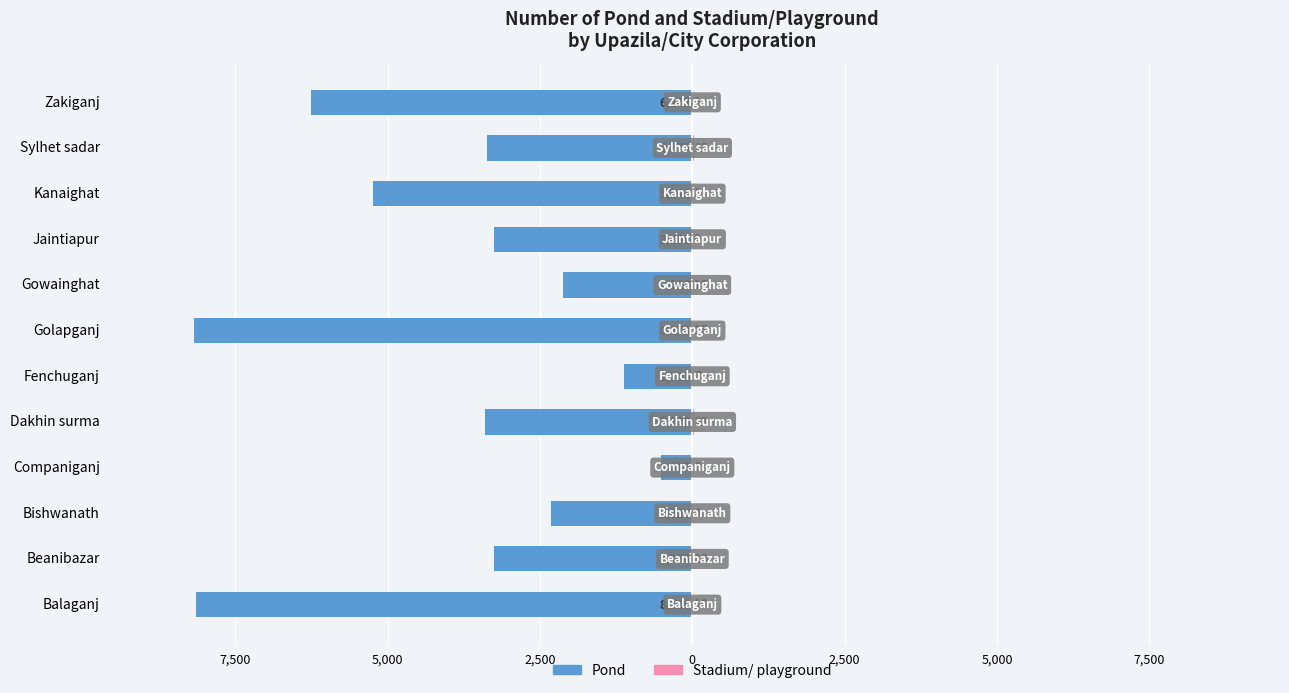

What is the difference between the maximum and minimum values in the Stadium/ playground series?

25